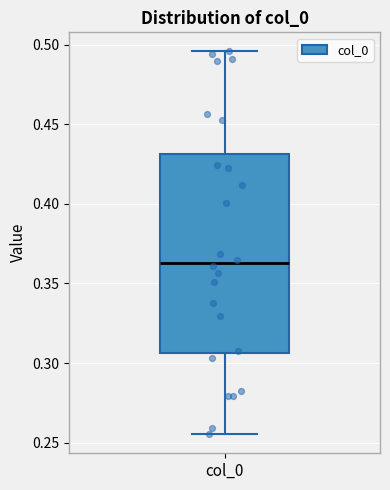

Transcribe this box plot: give where the median line is, the range the box spans, and where the two whiskers end, as read against the y-axis. The values are not printed on the chart, so give them approximately, as read against the axis.

median 0.365, box 0.305 to 0.430, whiskers 0.255 to 0.495